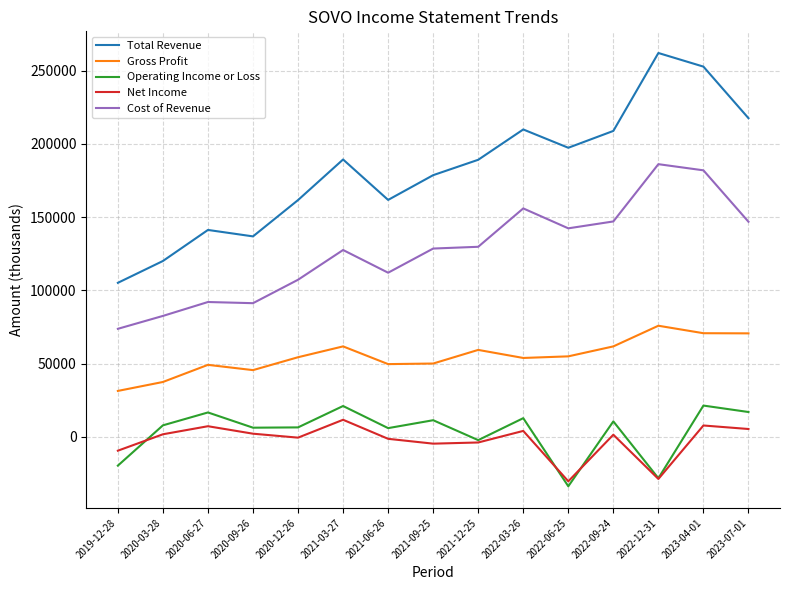

True or false: Operating Income or Loss and Gross Profit intersect in this chart.

False